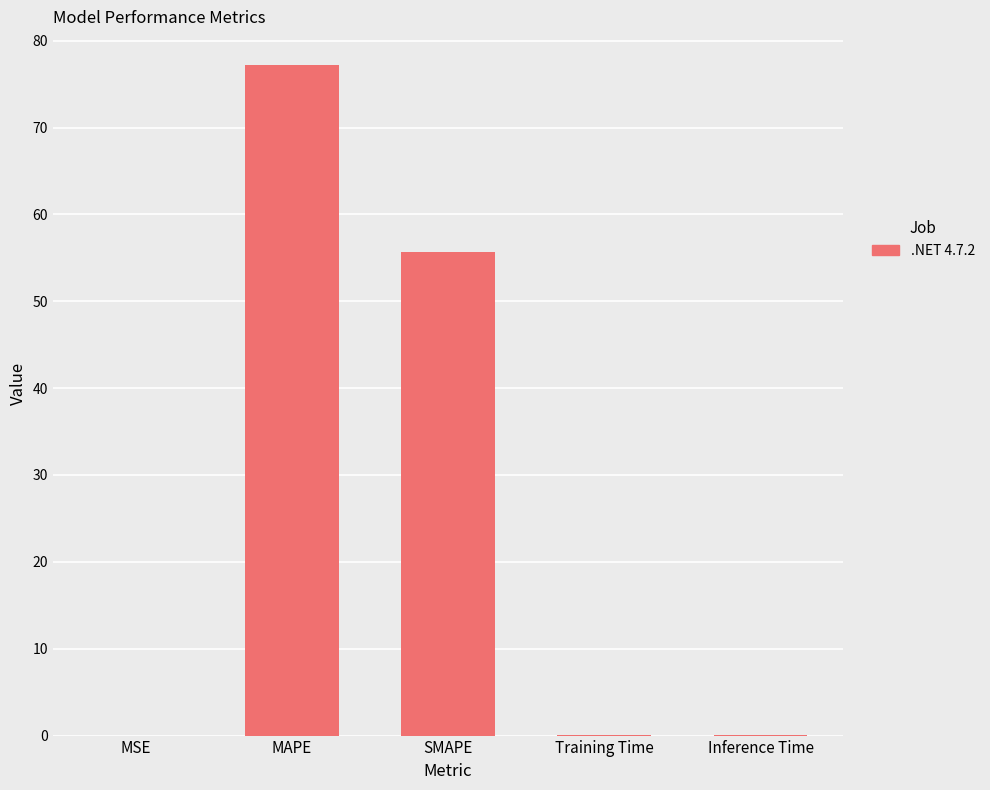

Which label corresponds to the largest value in the chart?

MAPE